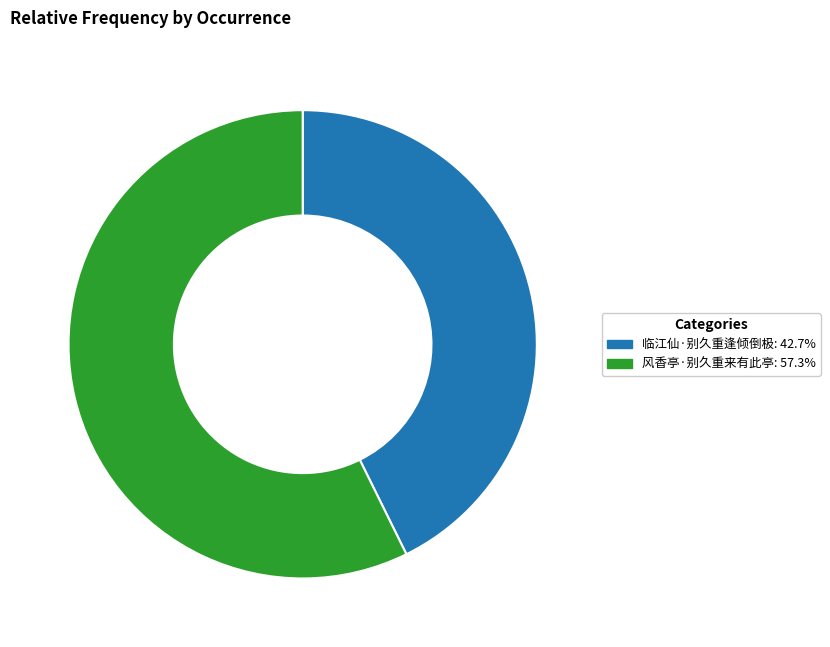

Is the sum of 风香亭·别久重来有此亭: 57.3% and 临江仙·别久重逢倾倒极: 42.7% greater than half?

Yes